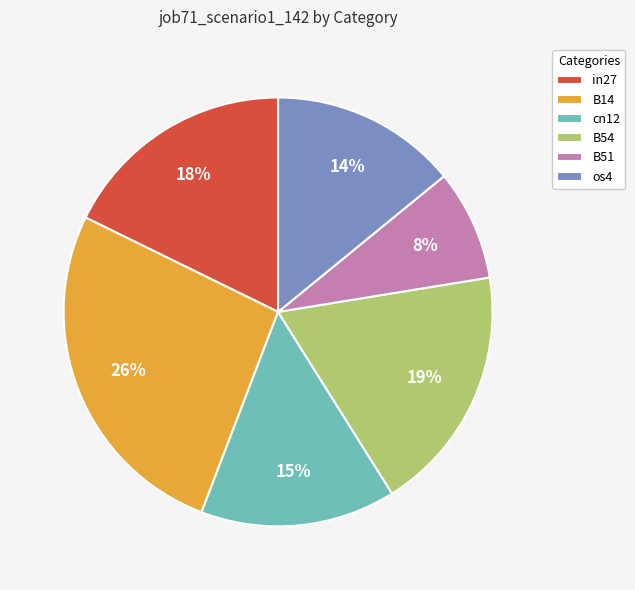

How many slices are in this pie chart?

6